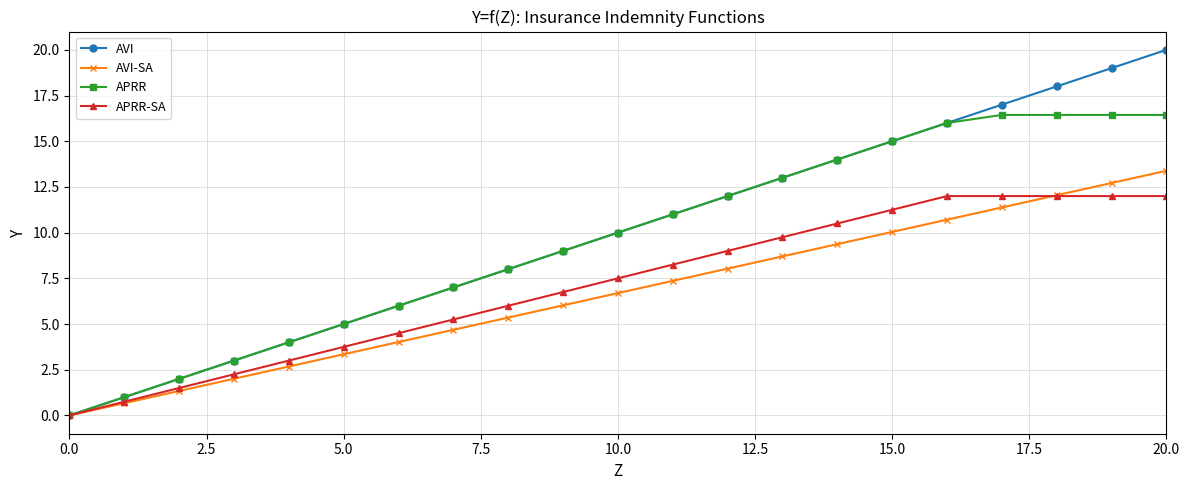

Which series has the largest range (max minus min)?

AVI